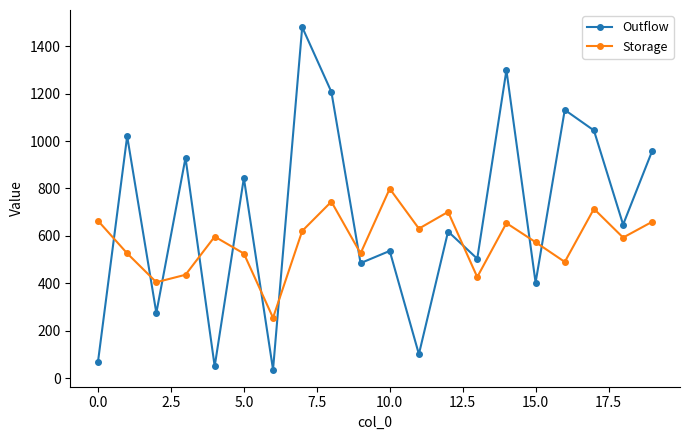

Rank the series by their average value, from highest to lowest.

Outflow, Storage